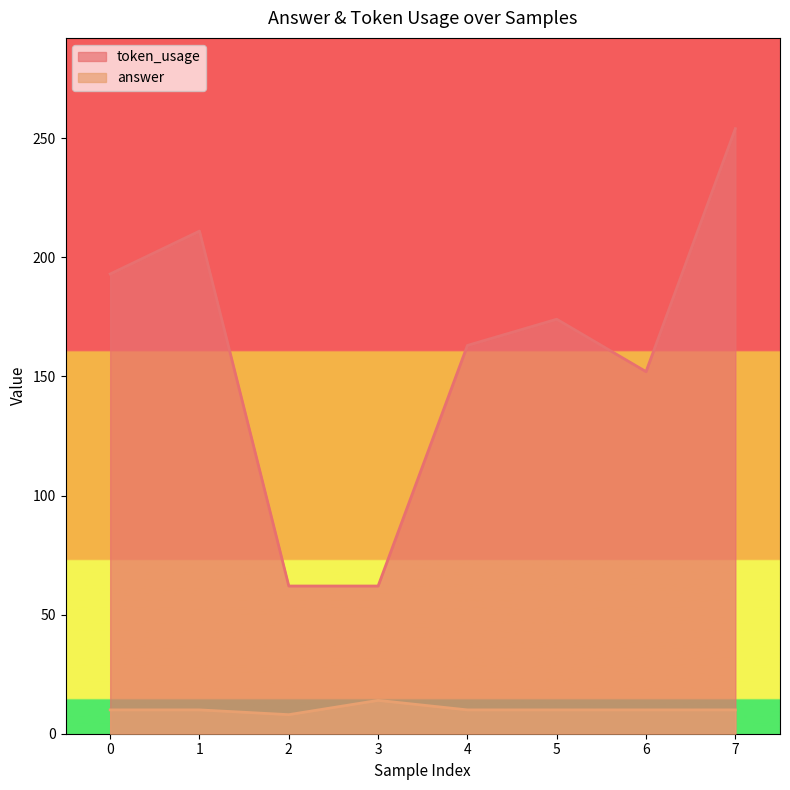

True or false: token_usage and answer intersect in this chart.

False